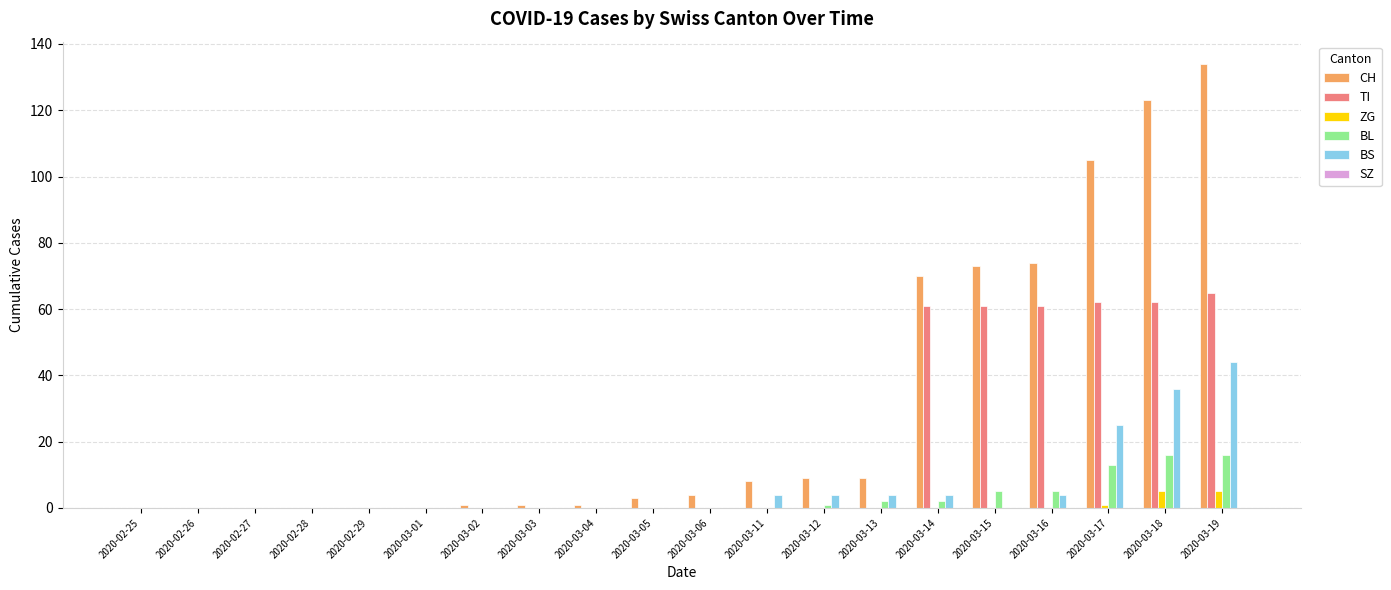

What is the highest value of the BL series?

16